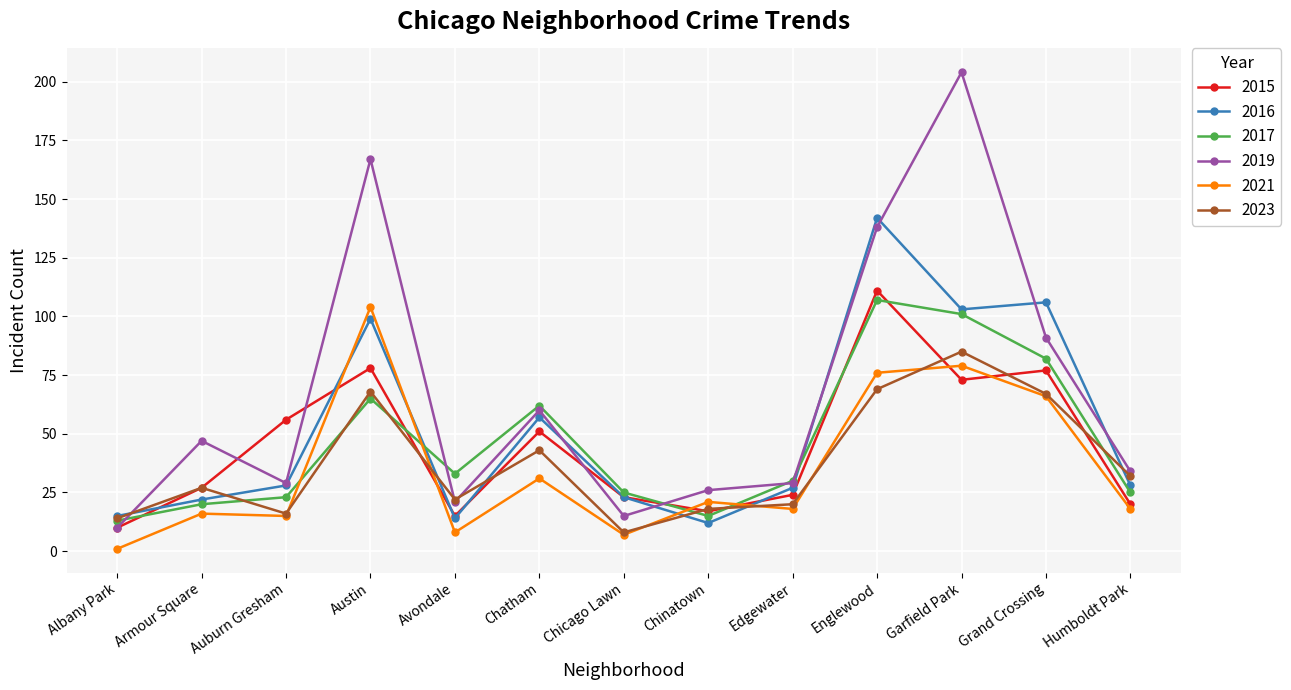

What is the label of the 3rd point from the right?

Garfield Park